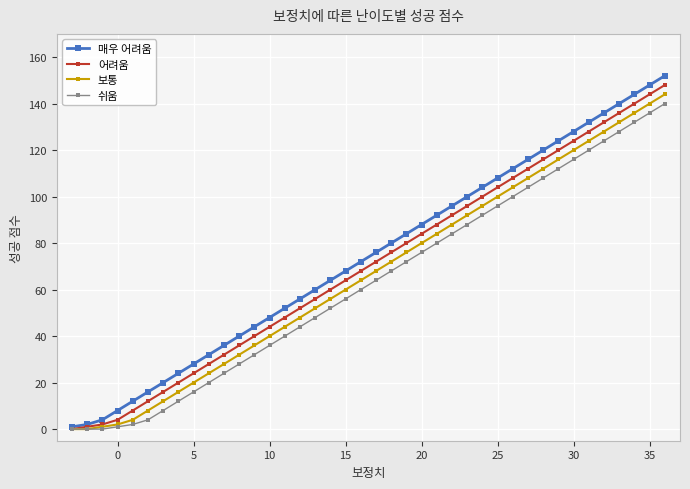

Which series has the largest range (max minus min)?

매우 어려움